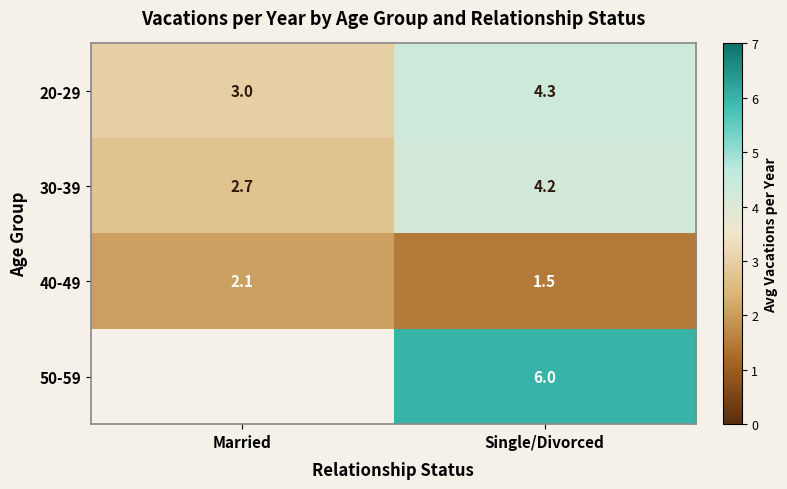

Is it true that 20-29 equals 4.8 at Married?

False